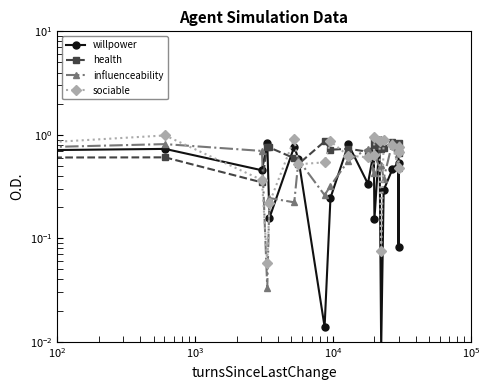

What is the sum of all health values?

14.3